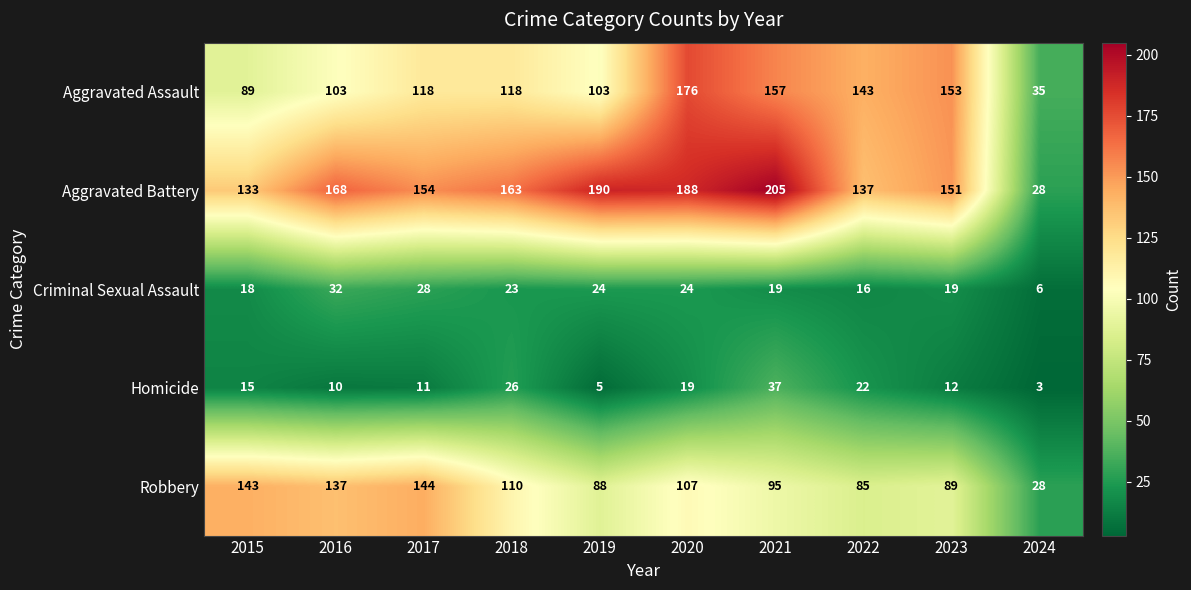

Where does the Criminal Sexual Assault series first go above 23?

2016